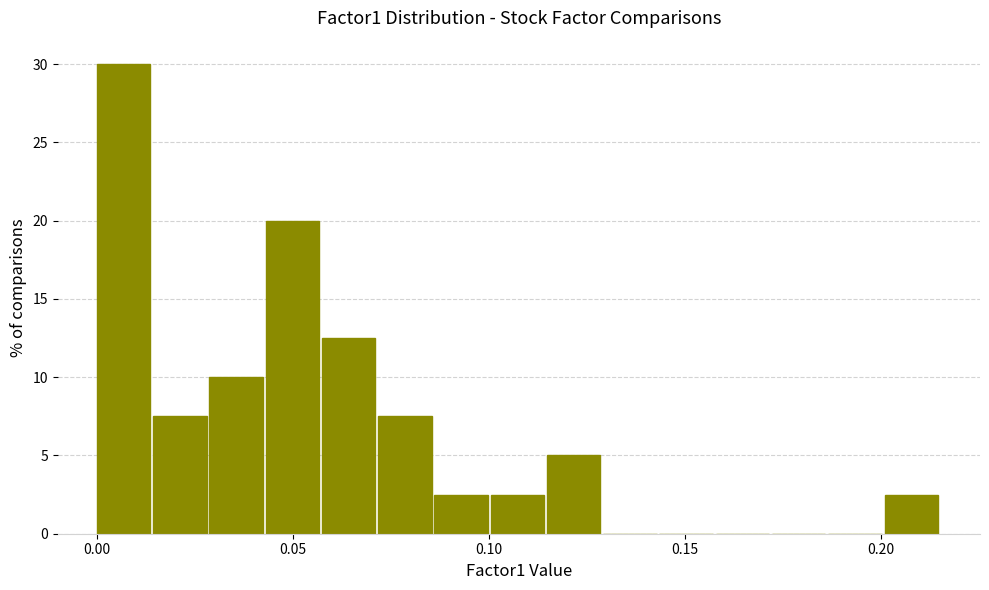

Around what value on the x-axis is the tallest bar? Give the approximate position of its centre, as read against the axis.

0.005